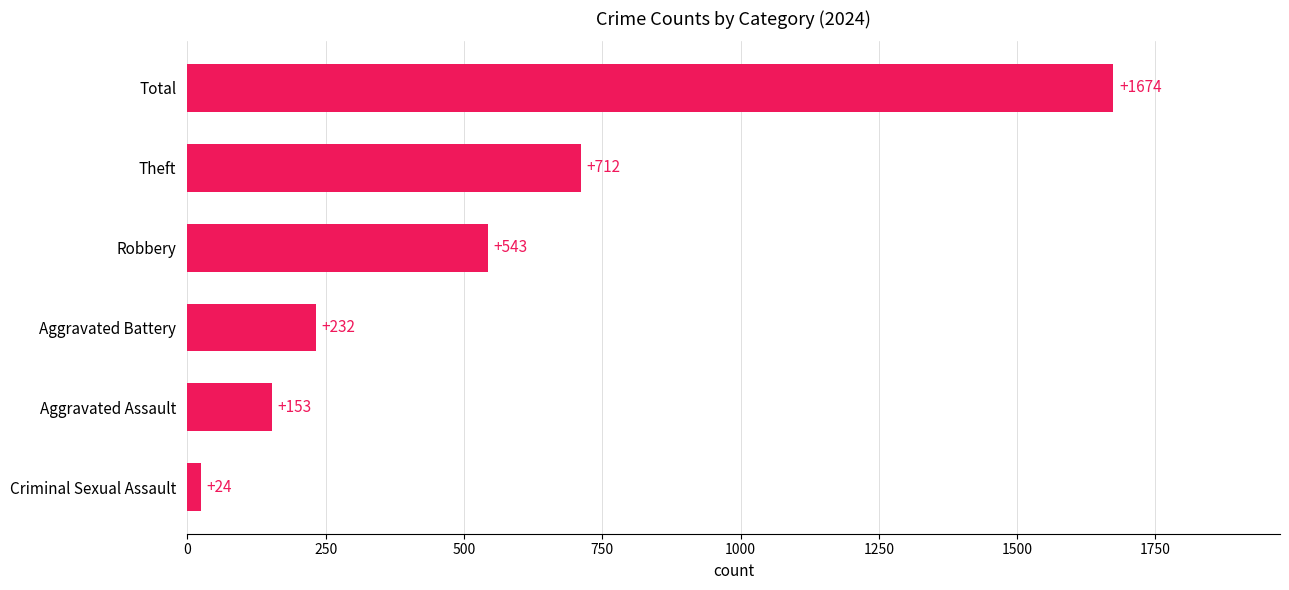

How many values are below 543?

3